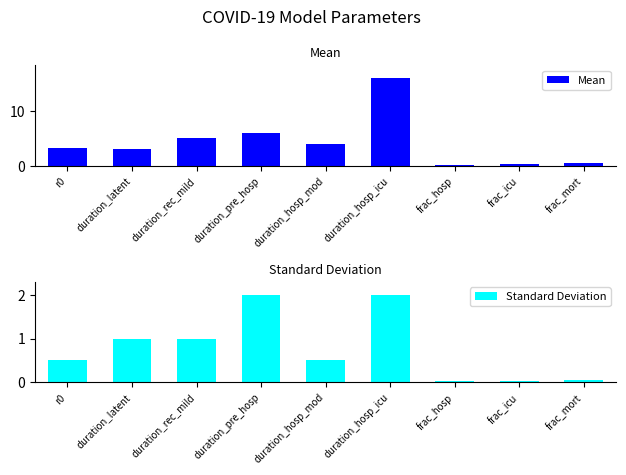

Between frac_hosp and duration_rec_mild, which is larger?

duration_rec_mild